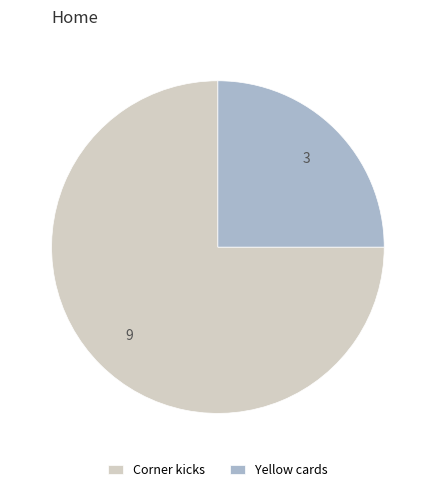

What is the largest slice in the pie chart?

Corner kicks